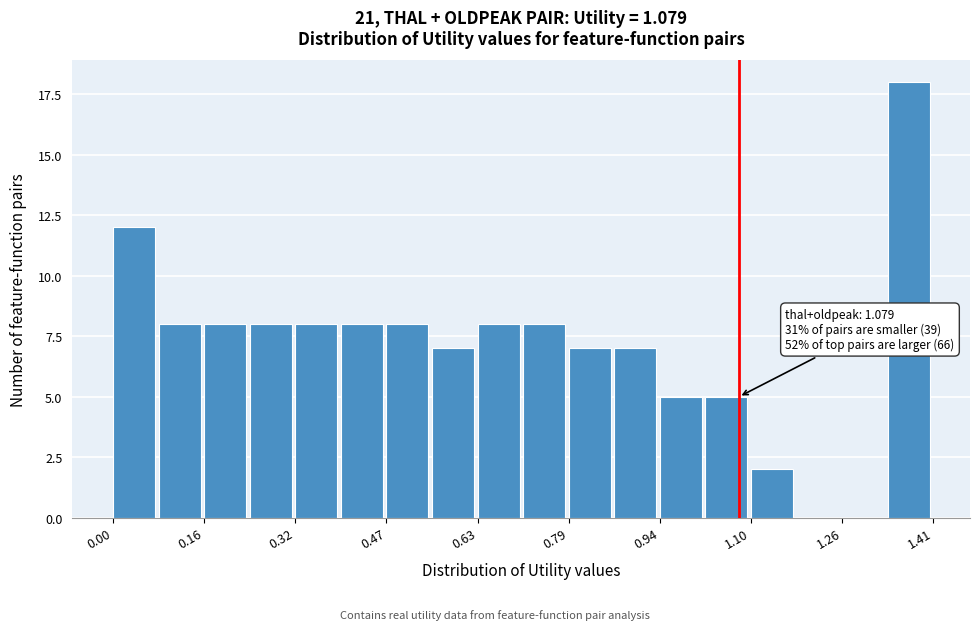

Around what value on the x-axis is the tallest bar? Give the approximate position of its centre, as read against the axis.

1.38